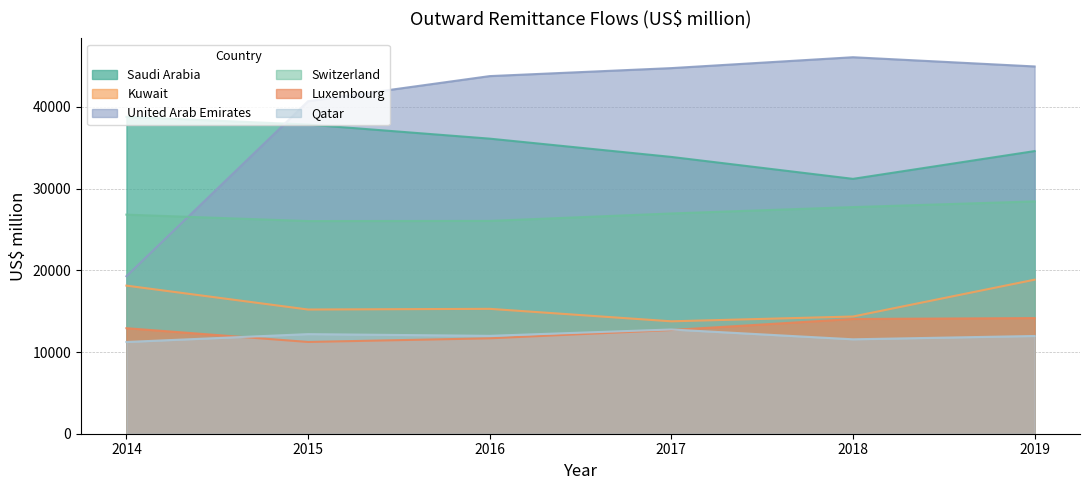

Which series has the widest spread of values?

United Arab Emirates